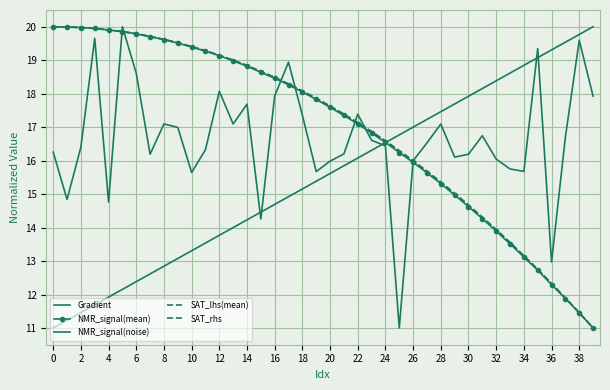

How many distinct data groups are displayed?

5